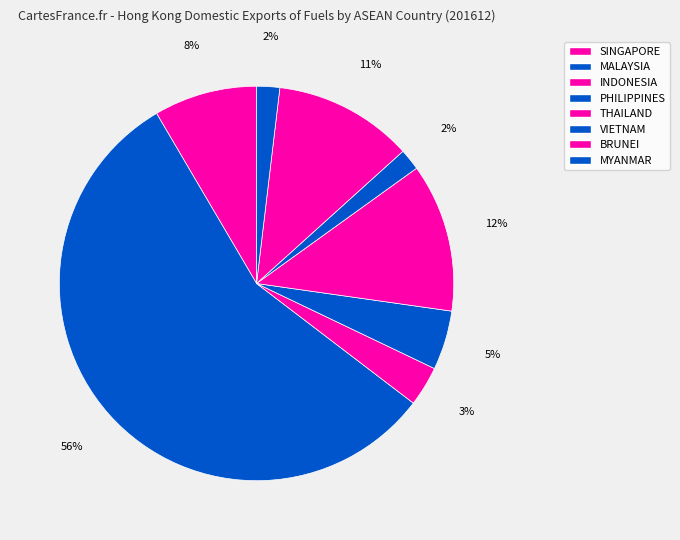

Is the sum of INDONESIA and THAILAND greater than half?

No